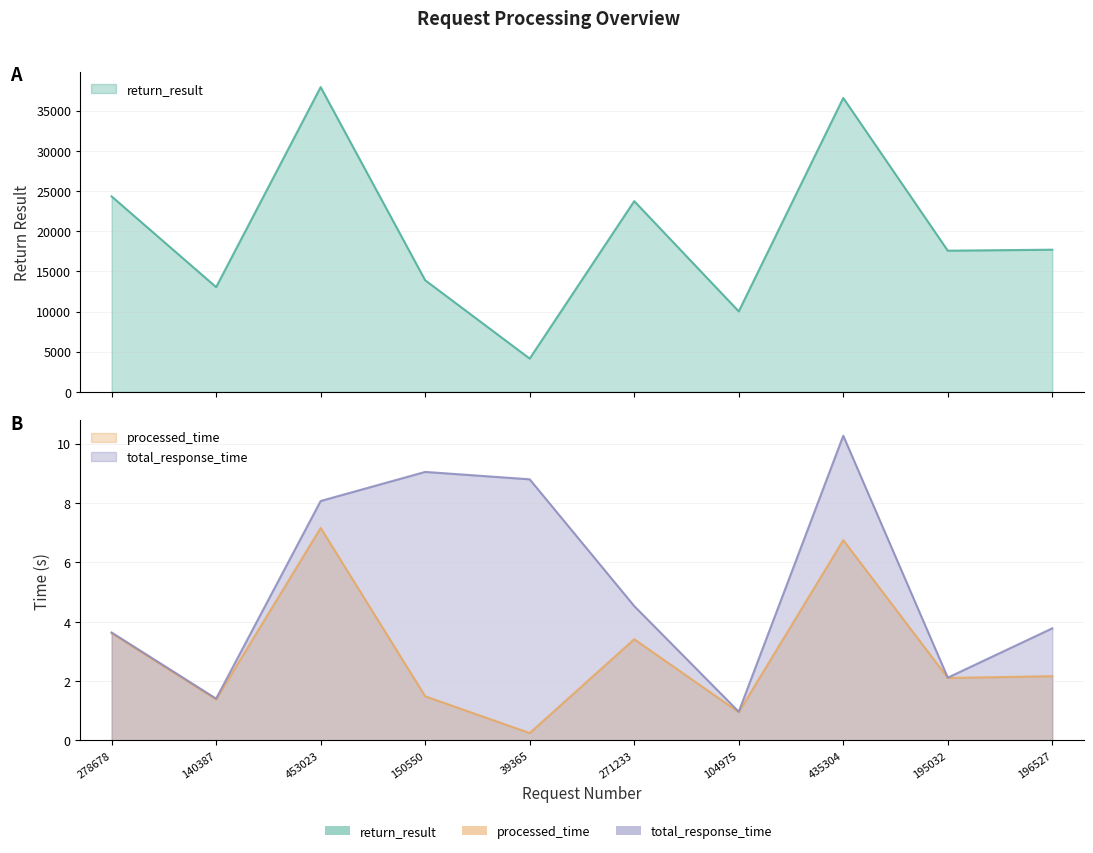

Between 140387 and 271233, which series saw the biggest shift?

return_result